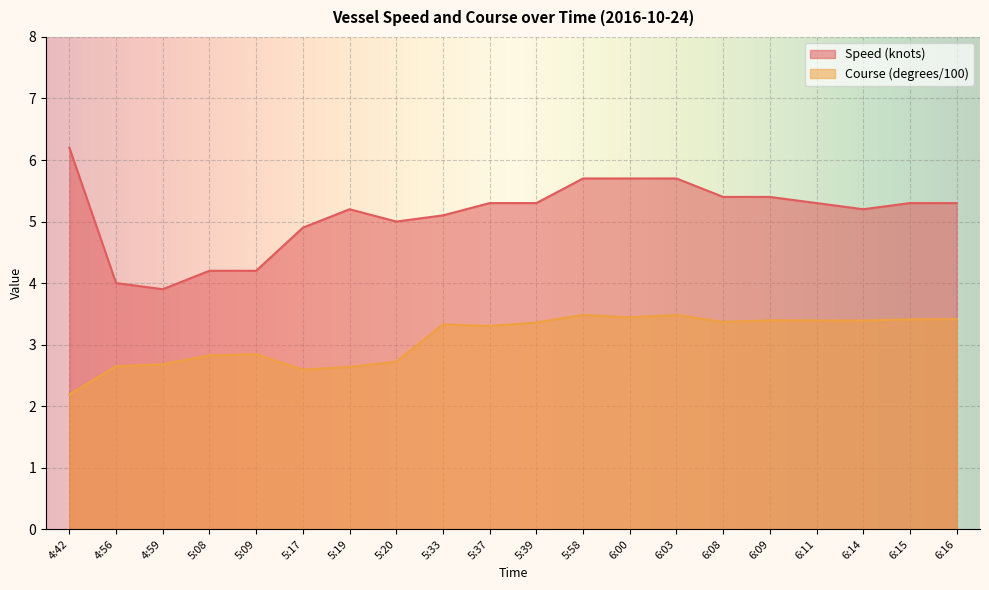

Which series has the largest total across all categories?

Speed (knots)